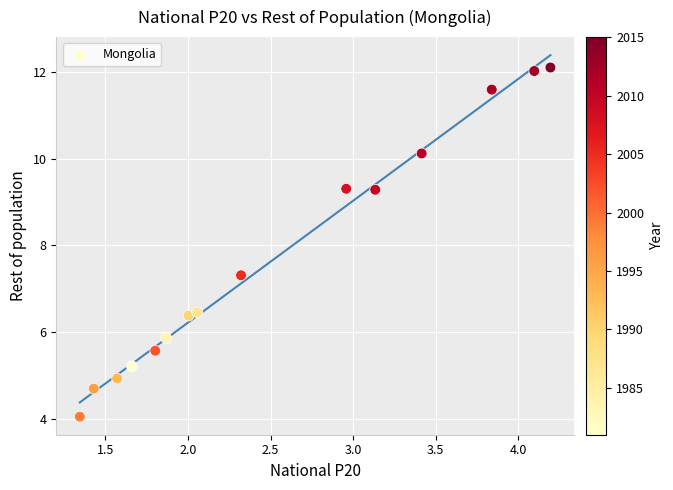

What Y value in the scatter plot is closest to 8?

7.3